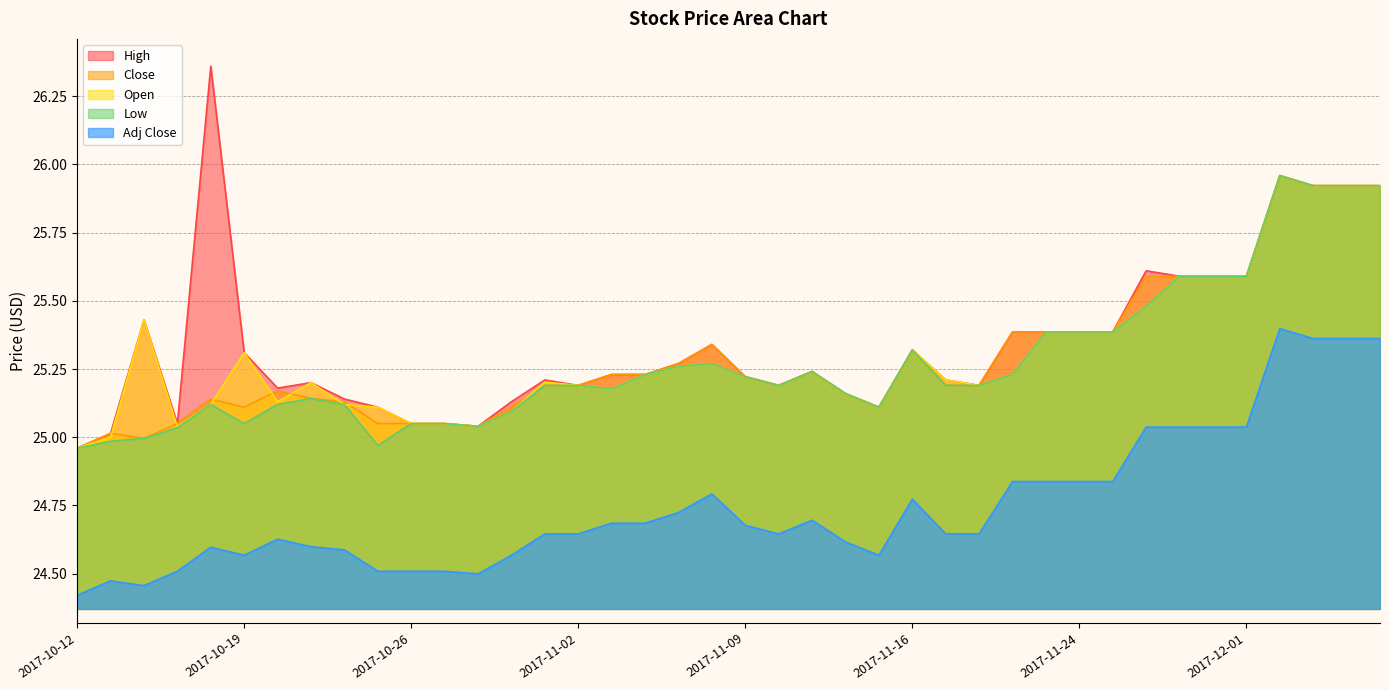

Is the value of Open at 2017-10-17 greater than the value of High at 2017-10-18?

No